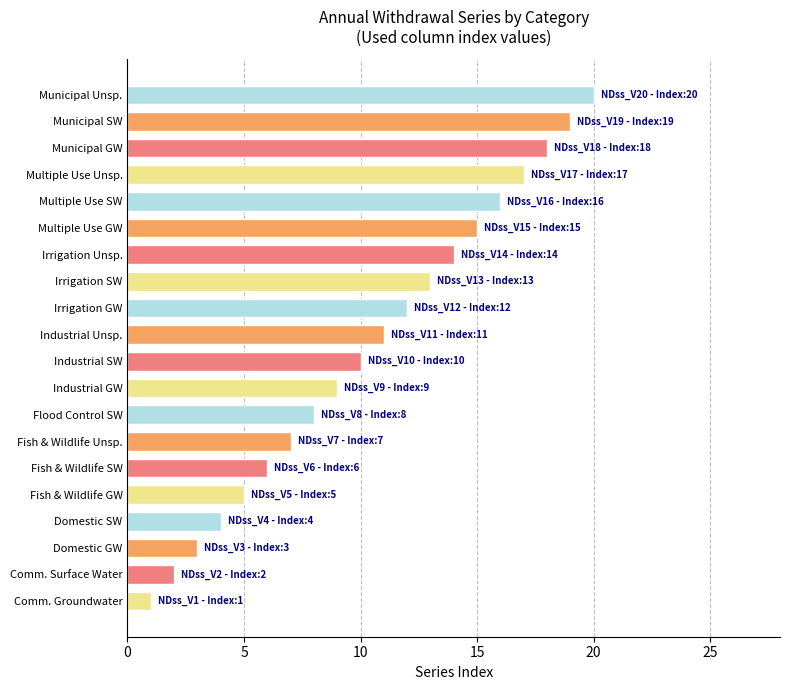

True or false: the data shows 18 at Irrigation GW.

False